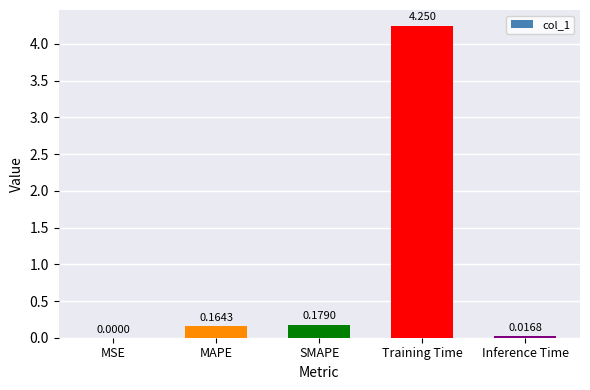

Which category has the highest value across all series?

Training Time